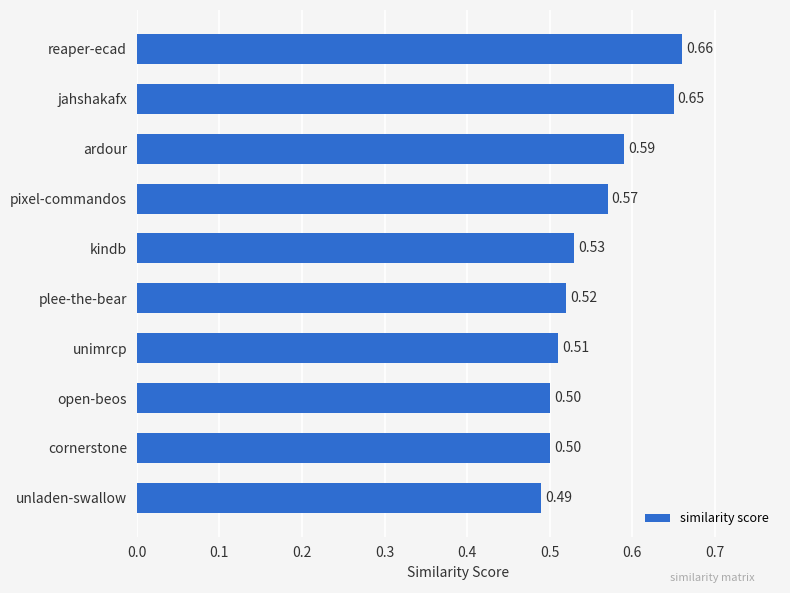

What is the sum of all values?

5.5